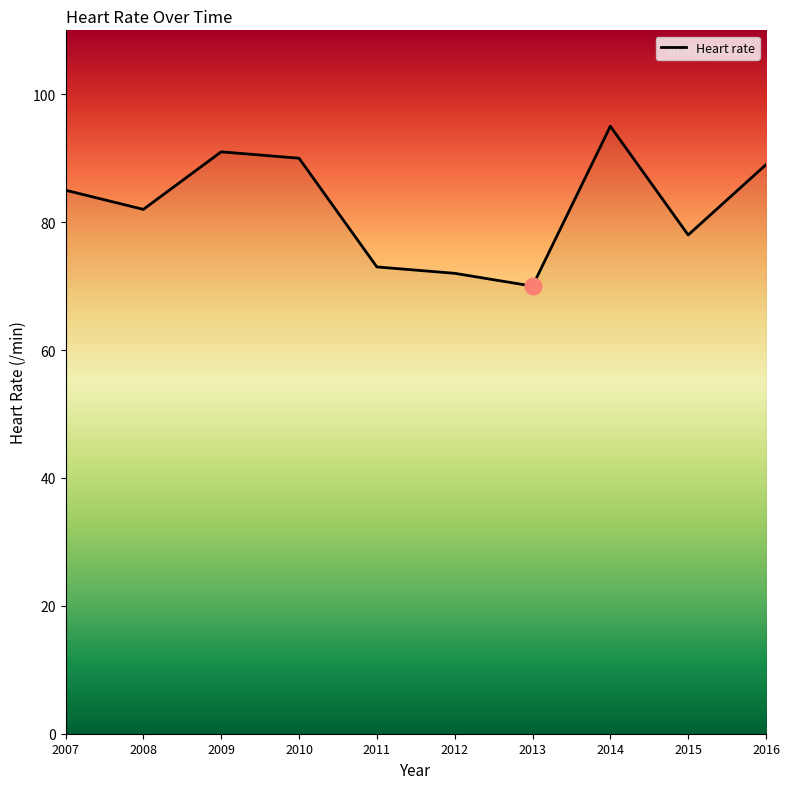

What is the difference between the values at 2007 and 2008?

3